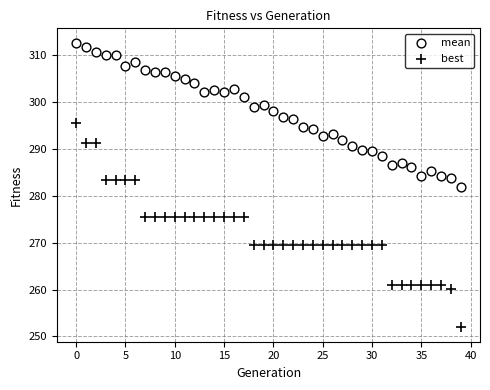

Which series has the widest spread of Y values?

best